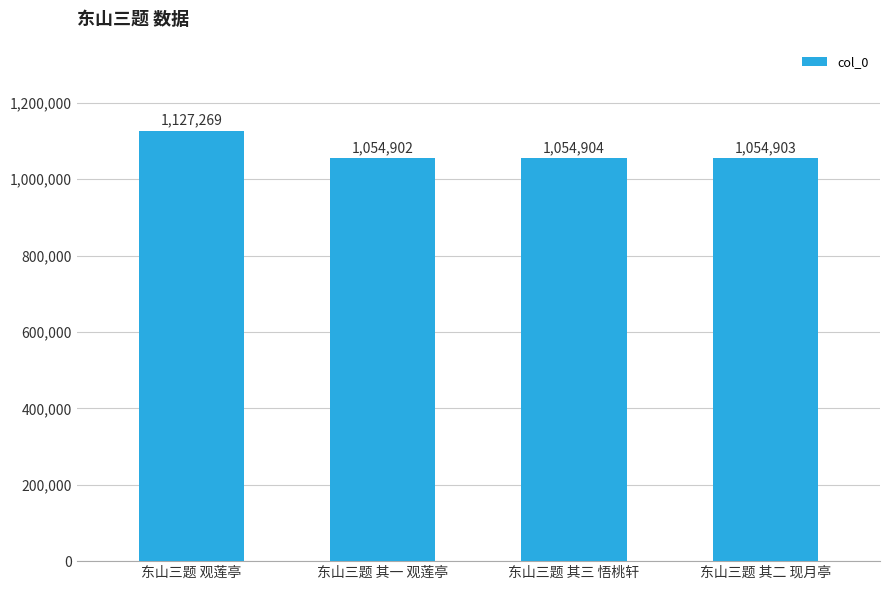

Reading left to right, extract all data points from this chart.

东山三题 观莲亭=1127269	东山三题 其一 观莲亭=1054902	东山三题 其三 悟桃轩=1054904	东山三题 其二 现月亭=1054903